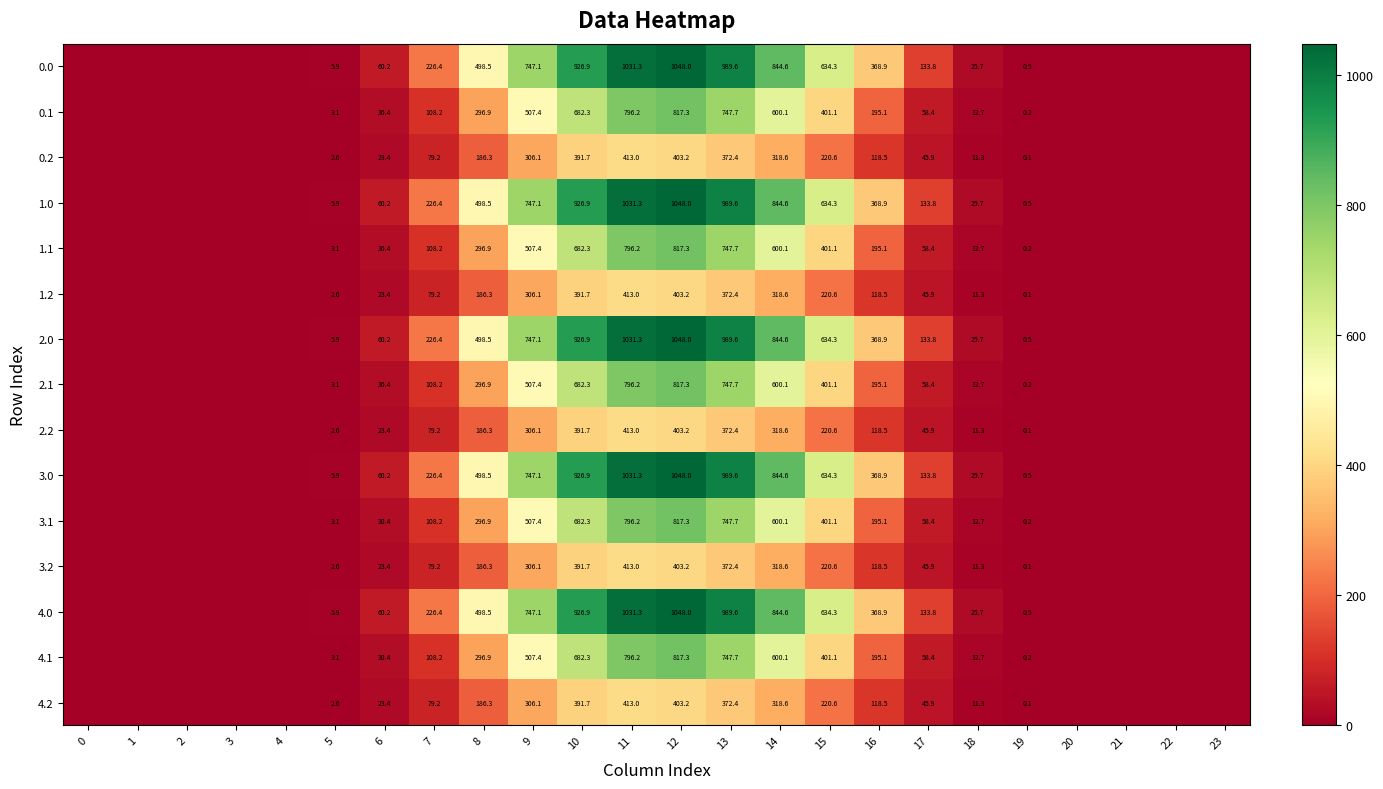

At which category is the sum across all series the highest?

12